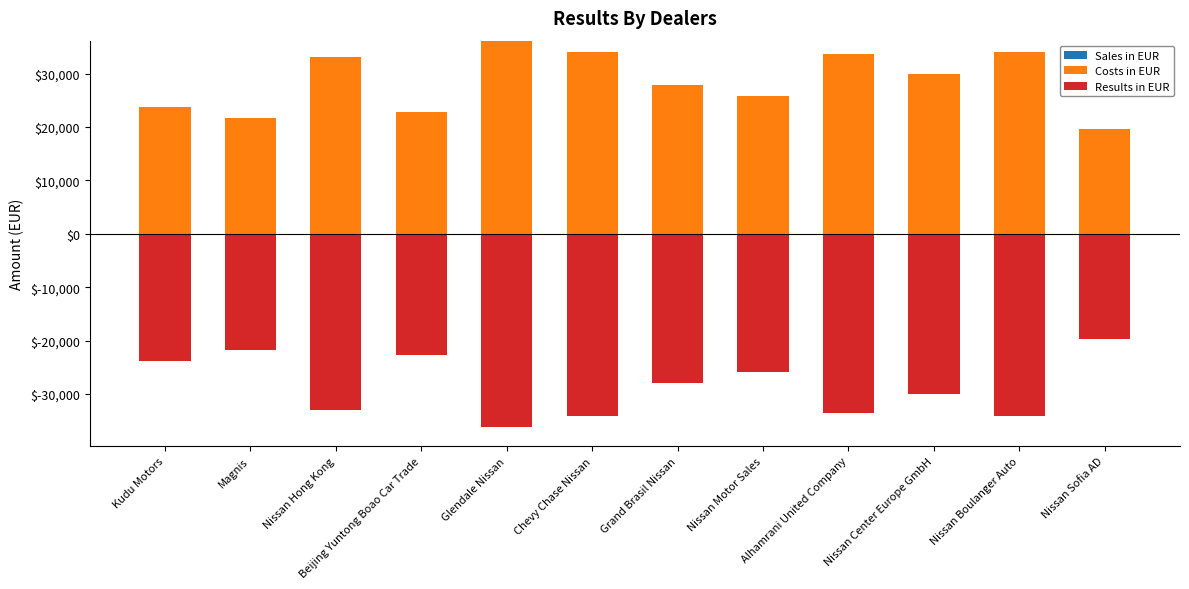

What is the difference between the second highest and second lowest values in the Costs in EUR series?

12400.0